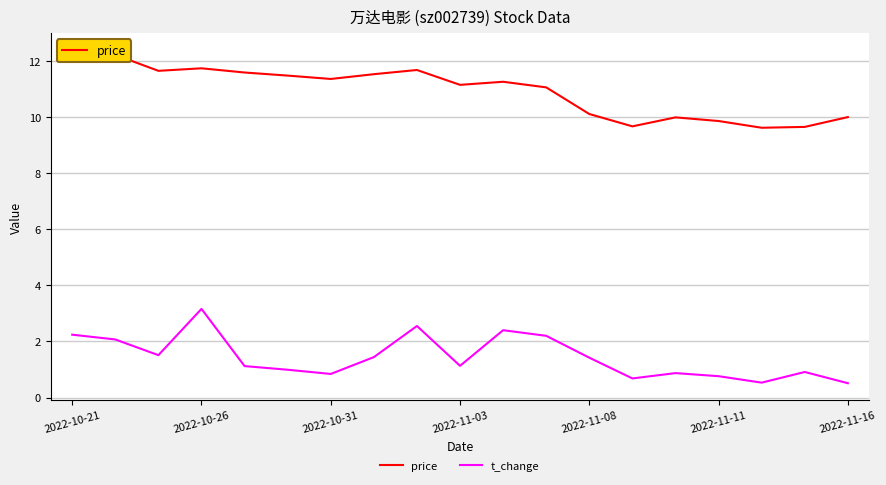

Which series has the largest total across all categories?

price